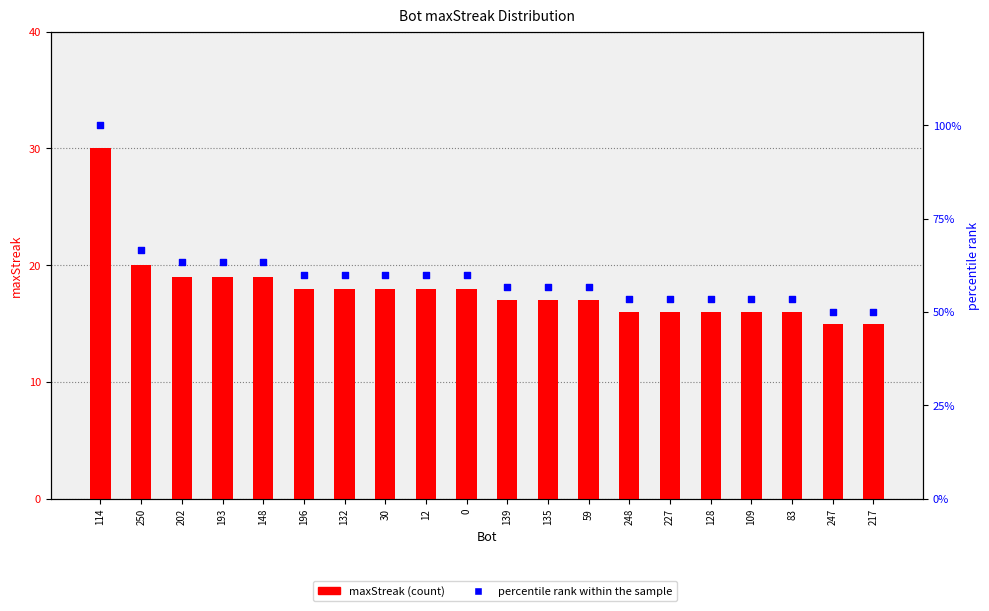

Which series contains the lowest Y value?

maxStreak